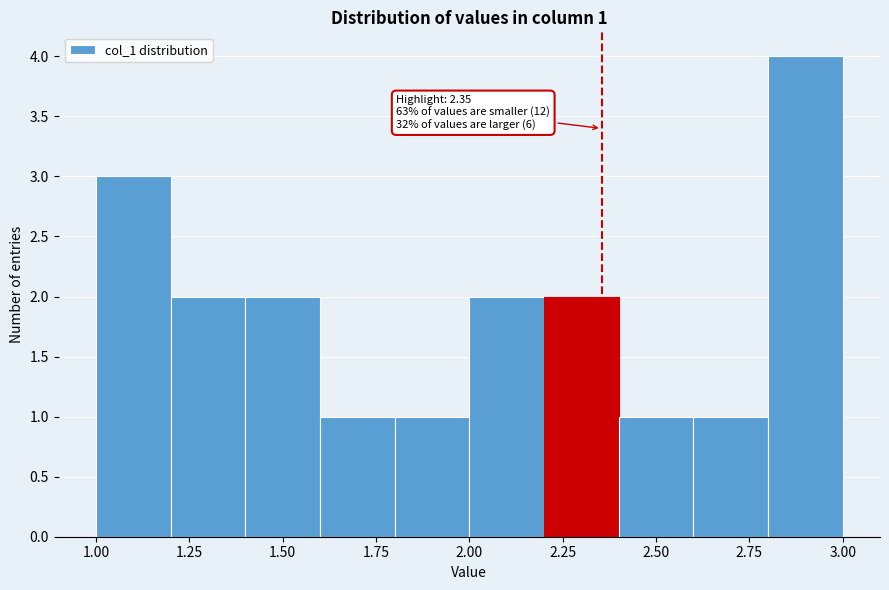

Over which range of the x-axis is the bar tallest?

2.8 to 3.0